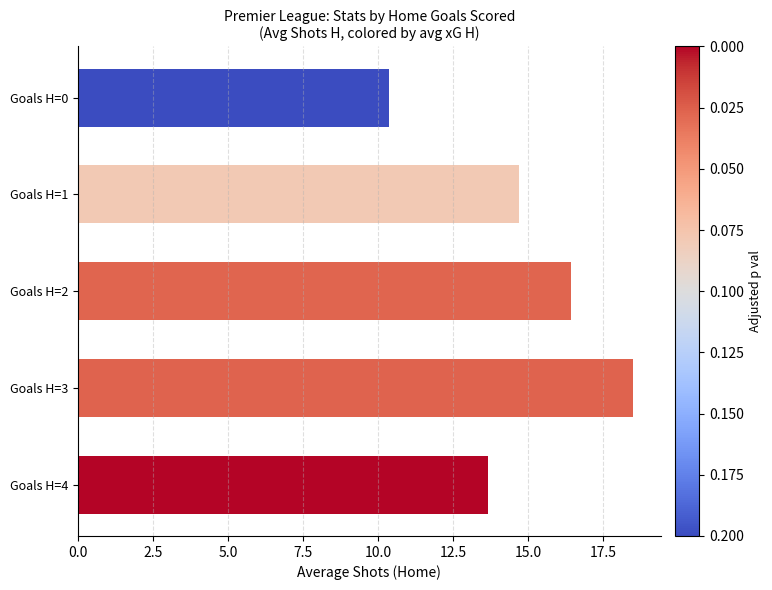

What is the maximum value shown in the chart?

18.5